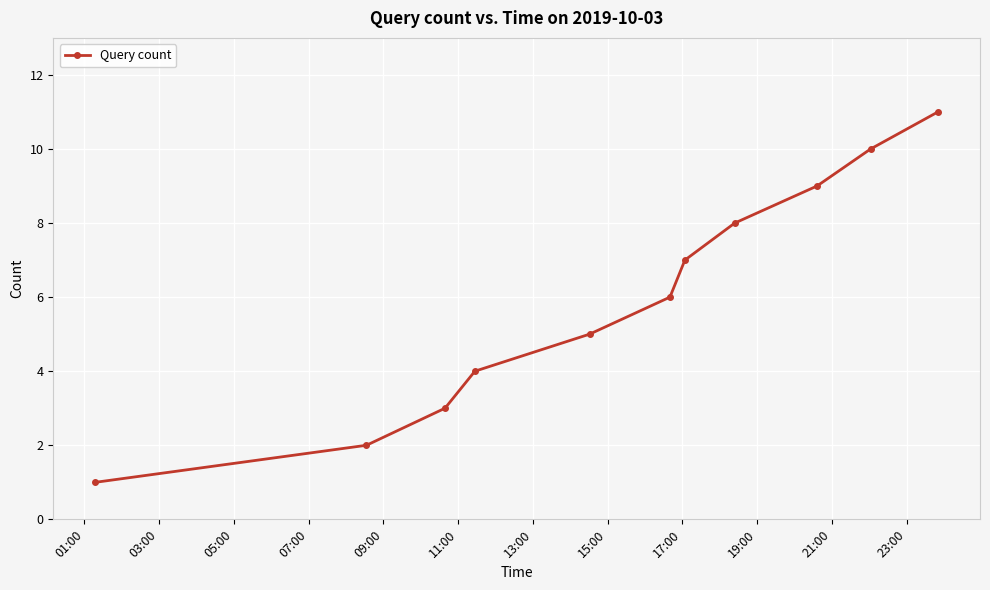

What is the sum of all values?

66